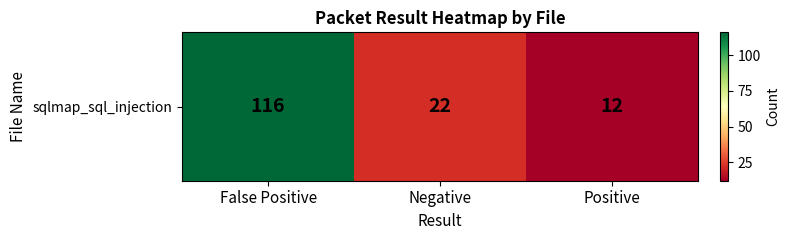

List the labels in order of value, smallest first.

Positive, Negative, False Positive